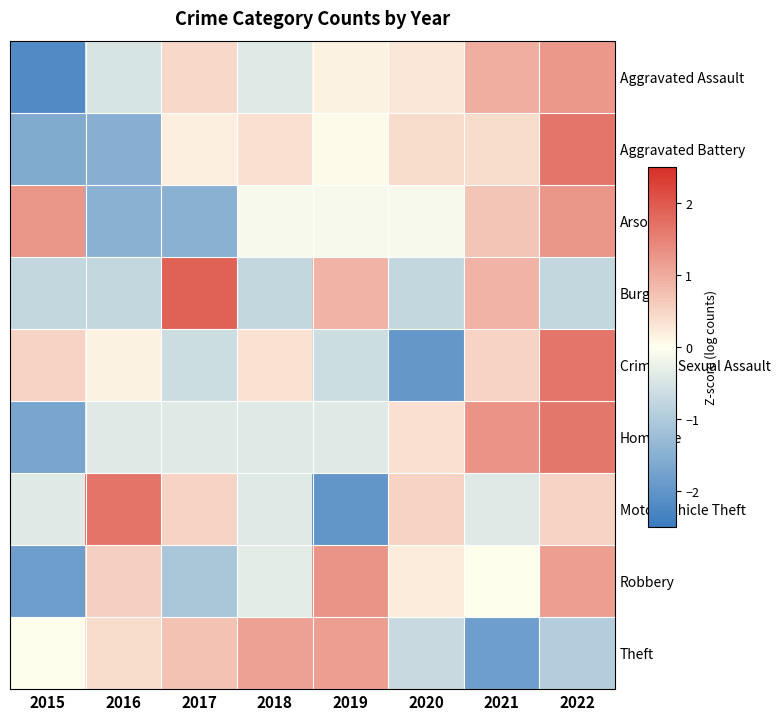

What is the total value across all series at 2018?

-0.6